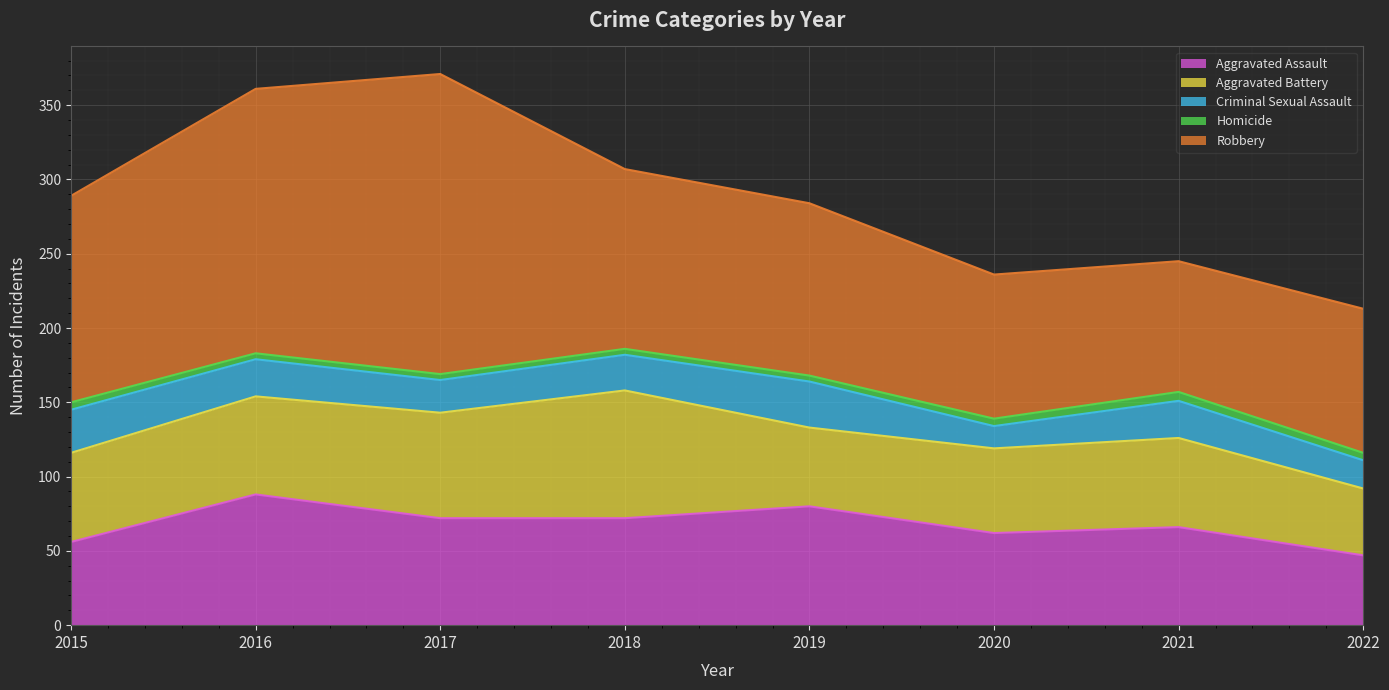

In Aggravated Assault, how many points are lower than both neighbors (excluding endpoints)?

1